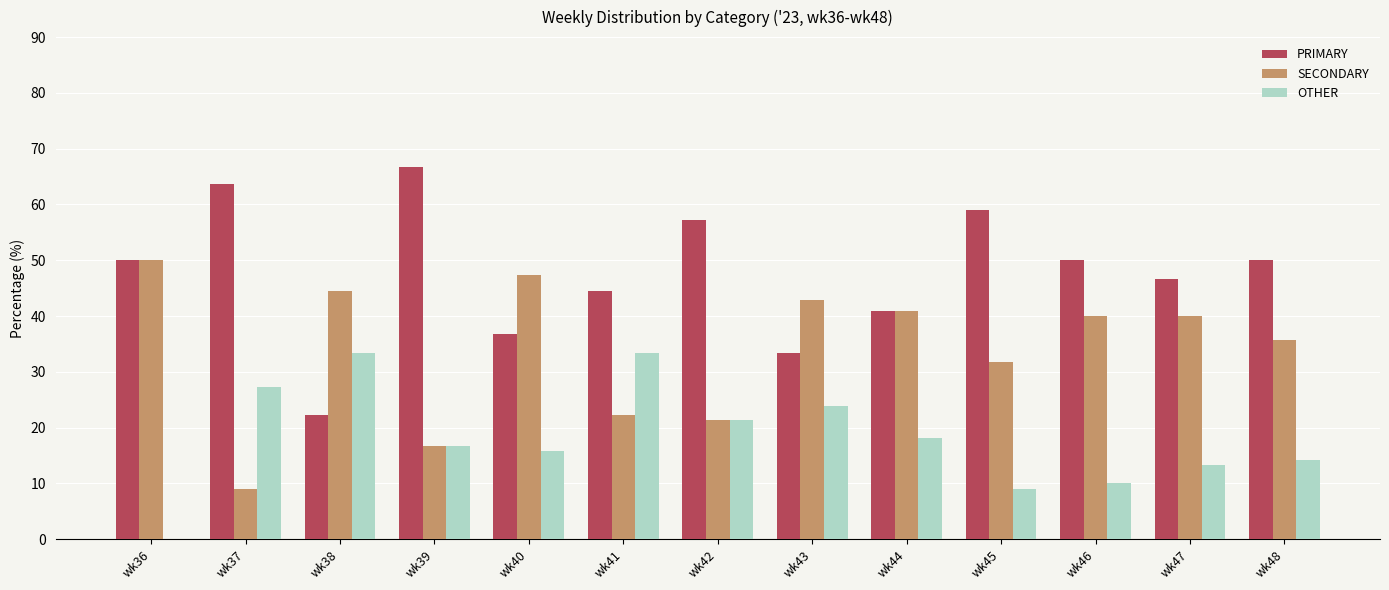

What is the spread (max minus min) of values at wk42?

35.7